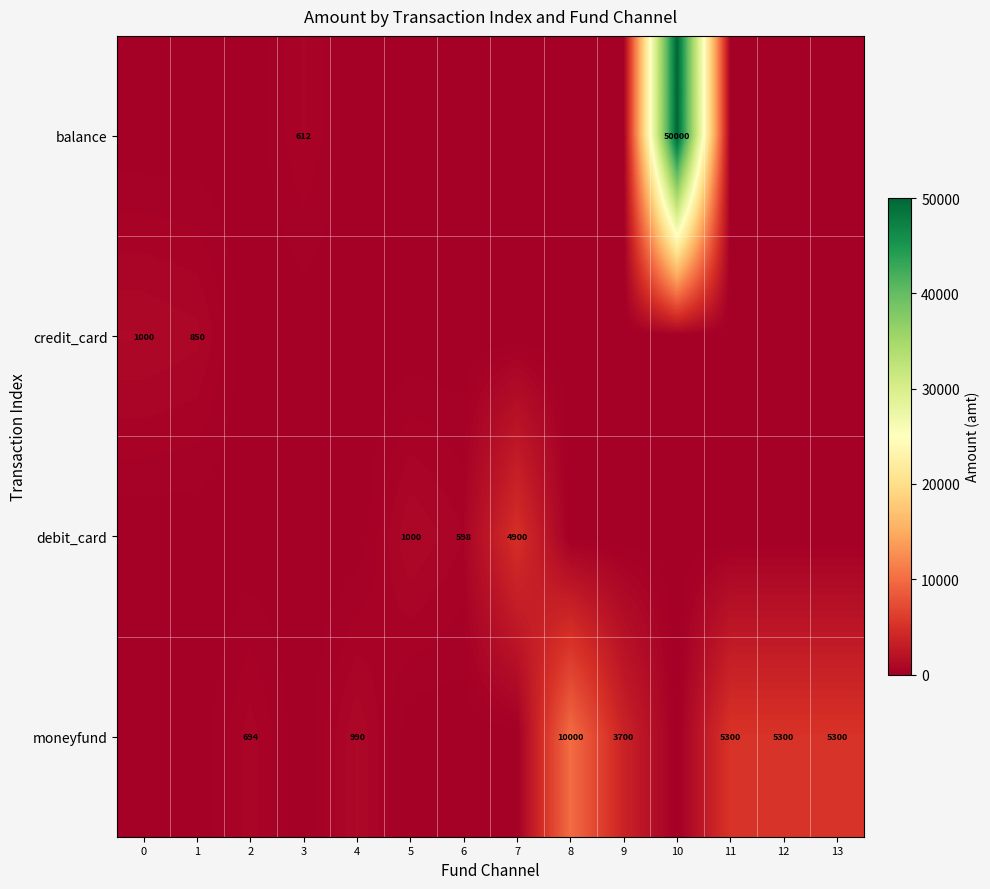

The moneyfund series shows 7392 at 11. True or false?

False